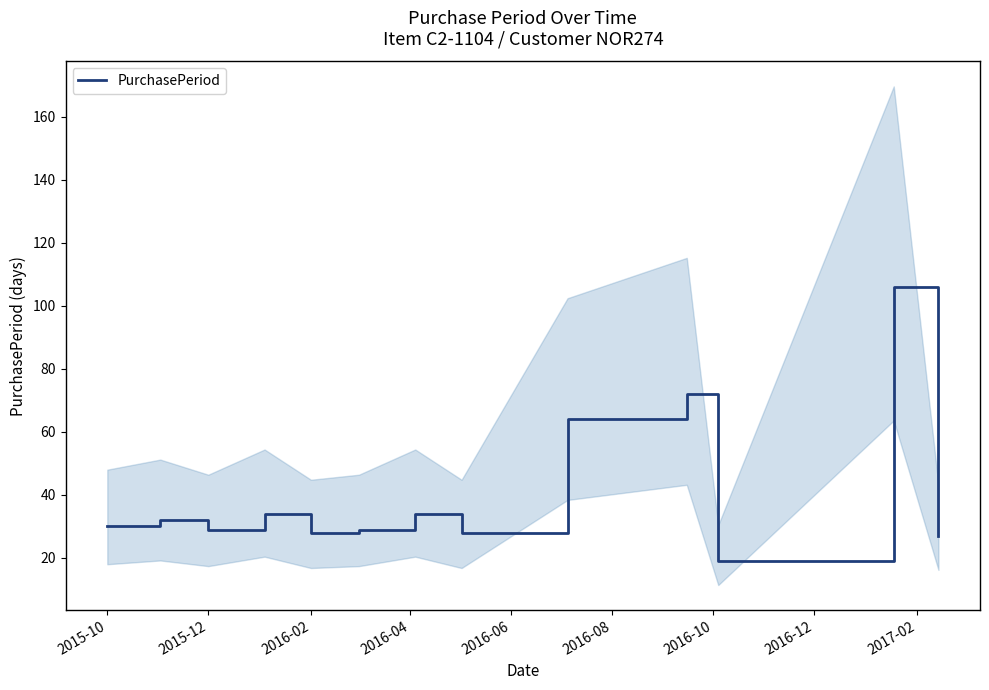

What is the difference between the second highest and second lowest values?

45